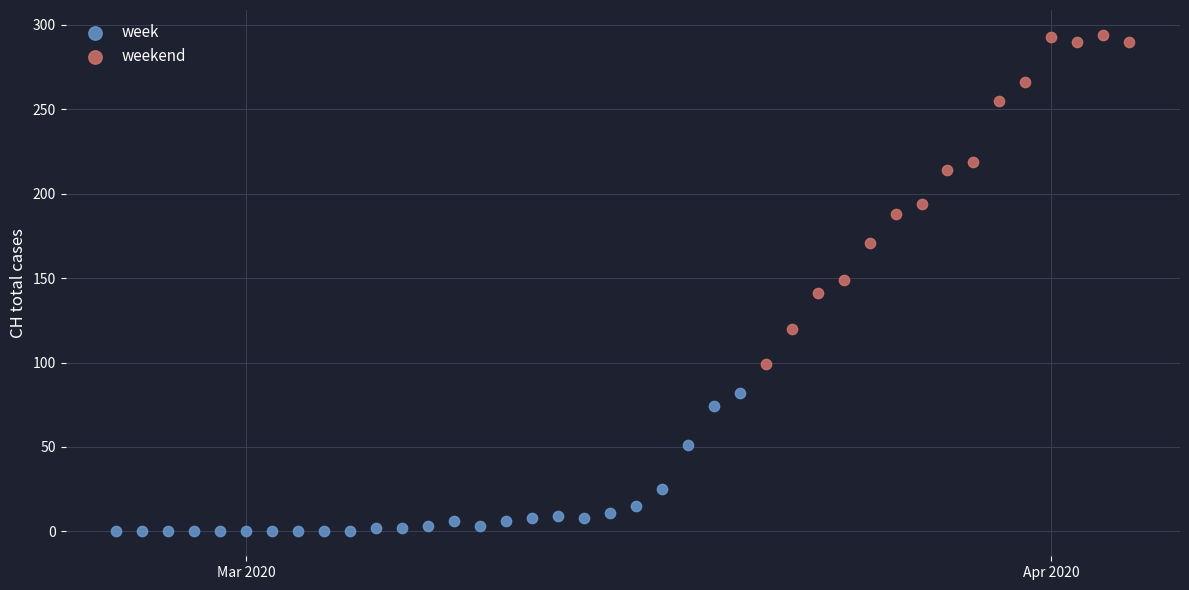

Which series reaches the minimum Y coordinate?

week